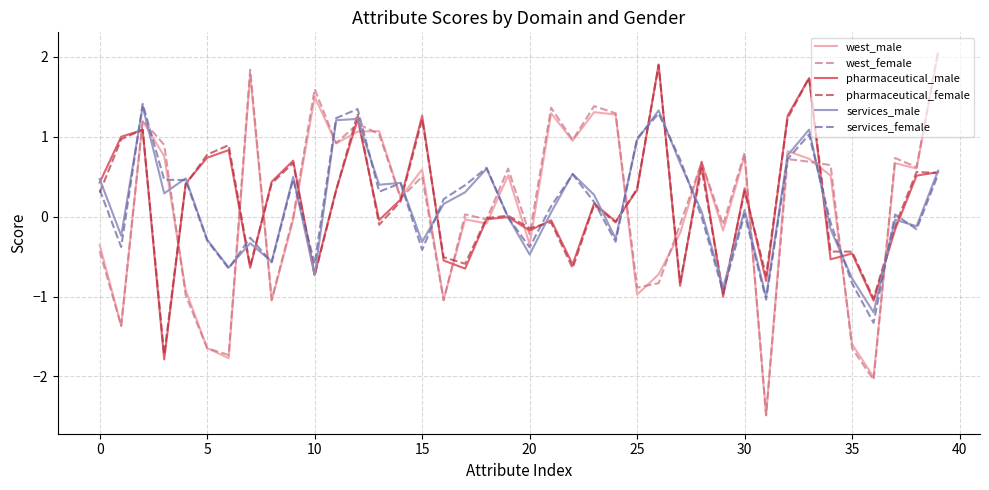

True or false: pharmaceutical_female has more than 1 points higher than both neighbors.

True